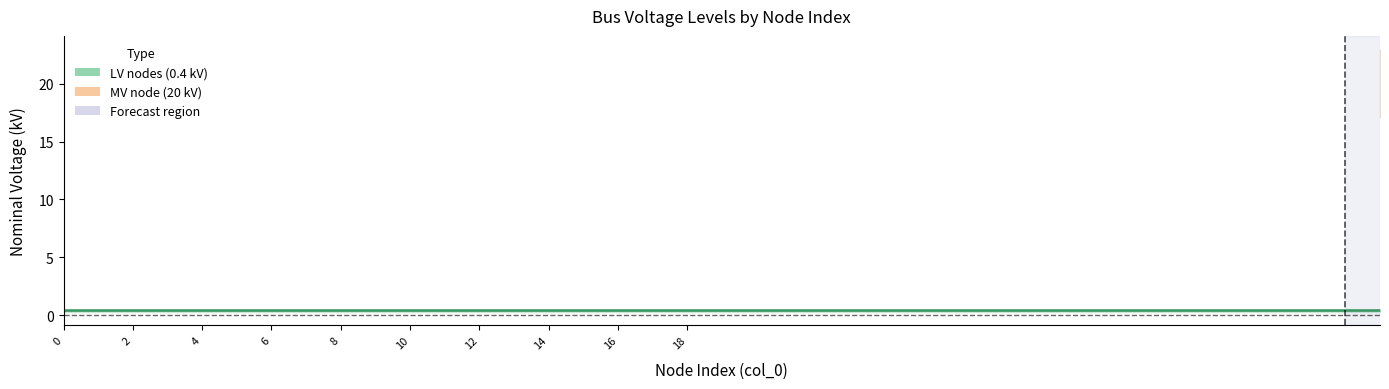

How many lines are shown in the chart?

2